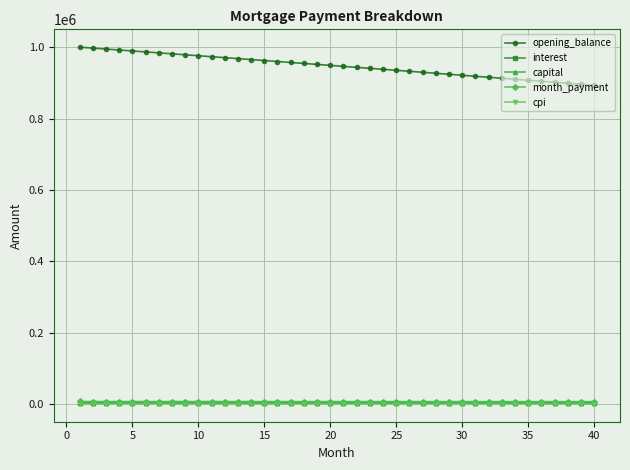

Is this an area chart (filled region under the line)?

No